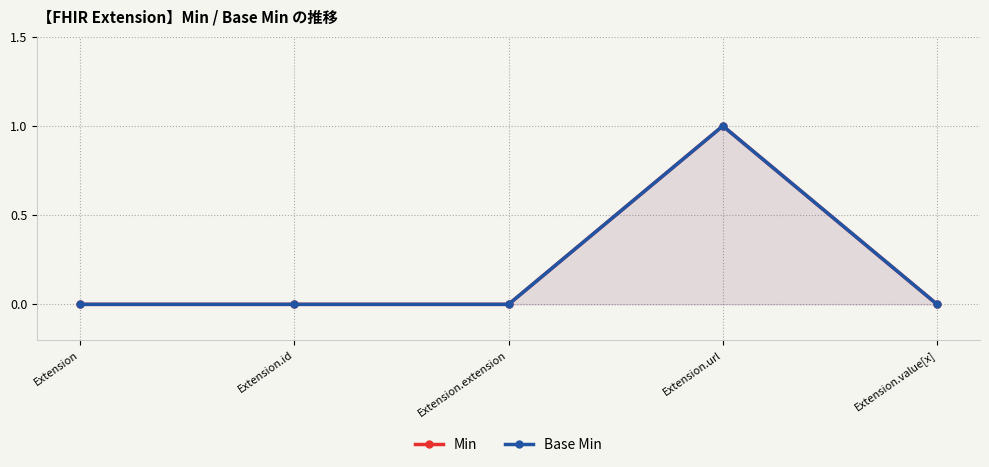

Which series has the largest range (max minus min)?

Min